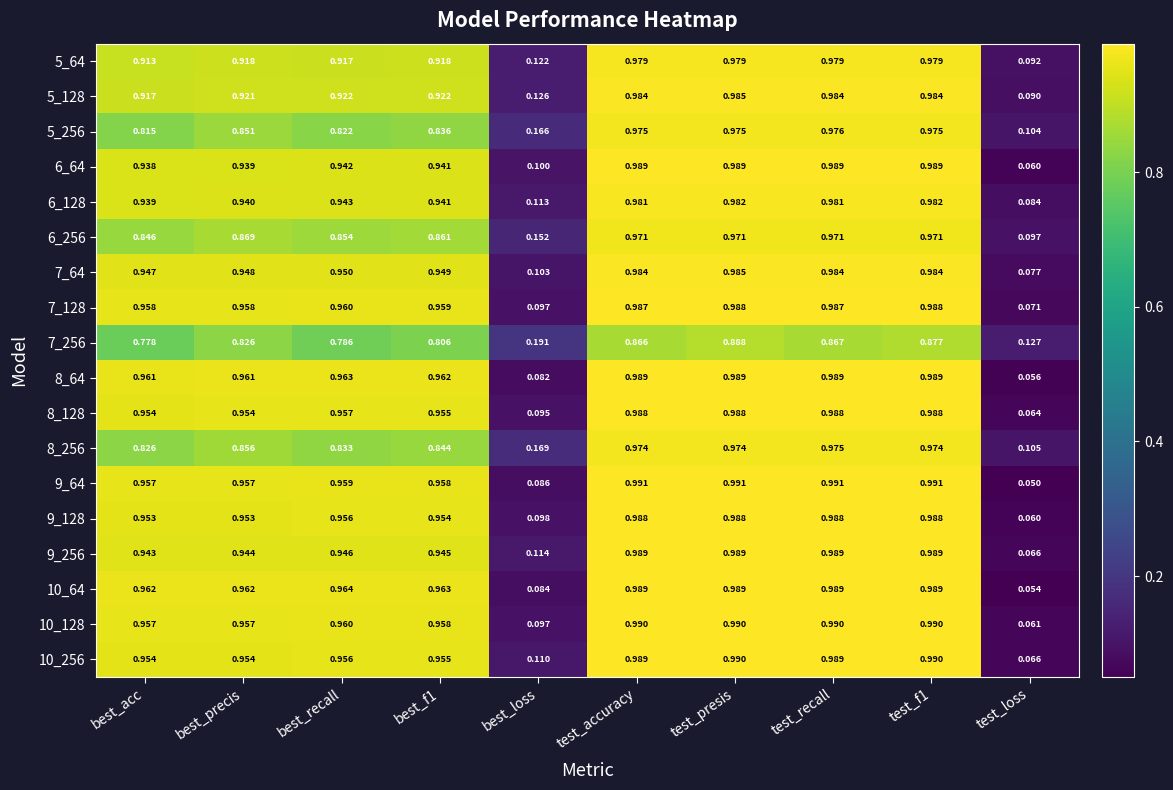

Which category has the lowest value across all series?

test_loss